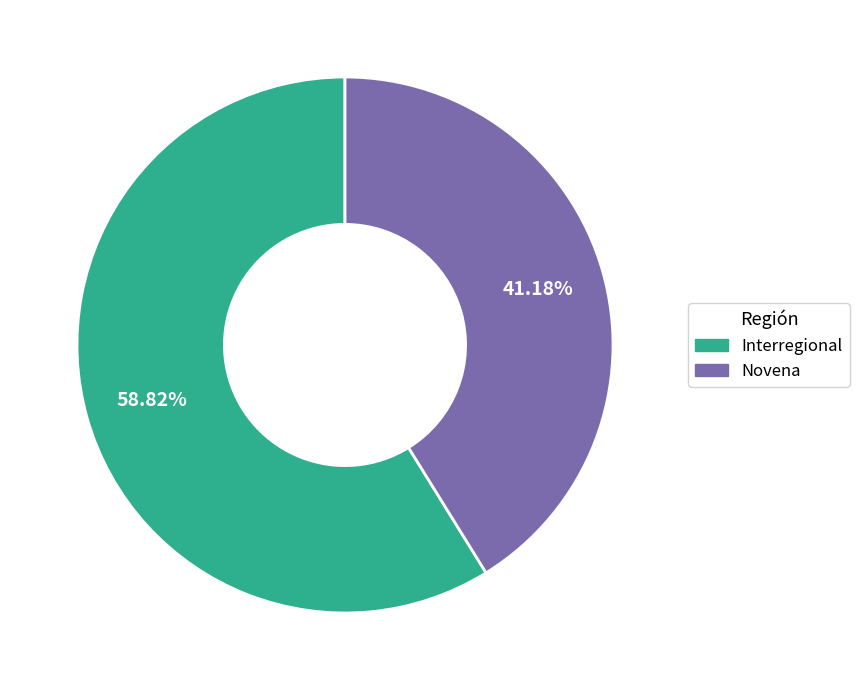

What is the smallest slice in the pie chart?

Novena